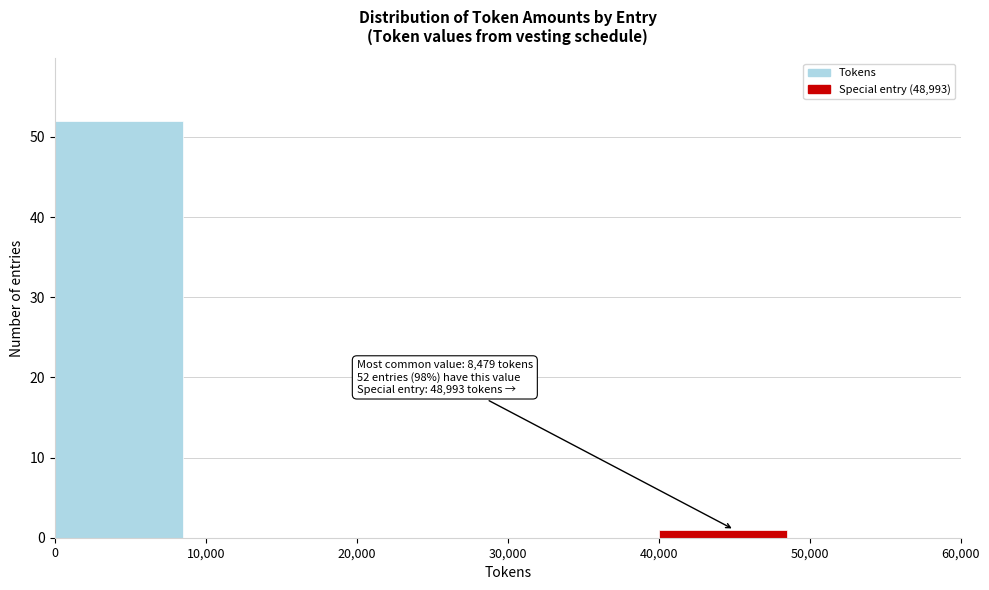

Over which range of the x-axis is the bar tallest?

0 to 10,000